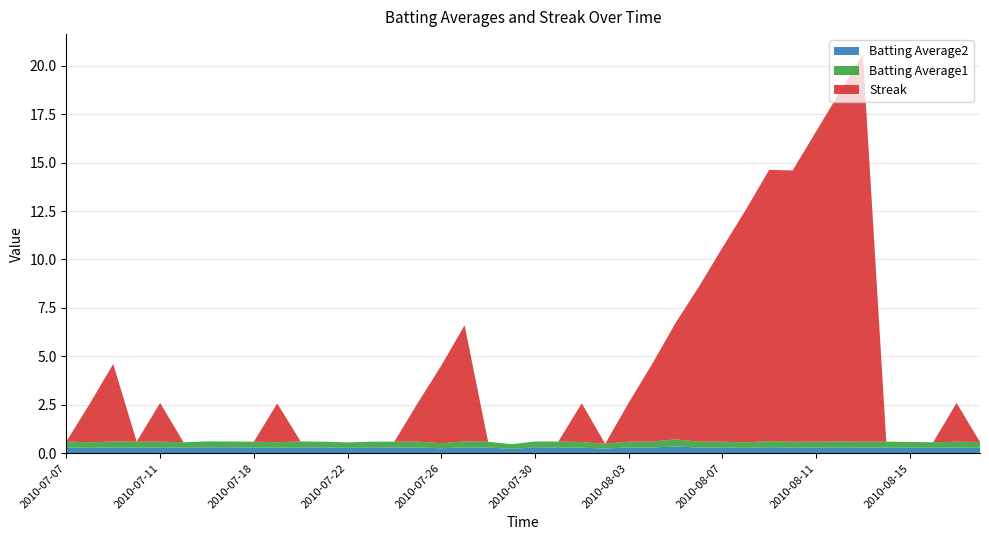

Reading right to left, list all the values displayed in this chart.

Batting Average1: 0.3	0.3	0.3	0.3	0.3	0.3	0.3	0.3	0.3	0.3	0.3	0.3	0.3	0.4	0.3	0.3	0.2	0.3	0.3	0.3	0.2	0.3	0.3	0.3	0.3	0.3	0.3	0.3	0.3	0.3	0.3	0.3	0.3	0.3	0.3	0.3	0.3	0.3	0.3	0.3
Batting Average2: 0.3	0.3	0.3	0.3	0.3	0.3	0.3	0.3	0.3	0.3	0.3	0.3	0.3	0.4	0.3	0.3	0.2	0.3	0.3	0.3	0.2	0.3	0.3	0.3	0.3	0.3	0.3	0.3	0.3	0.3	0.3	0.3	0.3	0.3	0.3	0.3	0.3	0.3	0.3	0.3
Streak: 0.0	2.0	0.0	0.0	0.0	20.0	18.0	16.0	14.0	14.0	12.0	10.0	8.0	6.0	4.0	2.0	0.0	2.0	0.0	0.0	0.0	0.0	6.0	4.0	2.0	0.0	0.0	0.0	0.0	0.0	2.0	0.0	0.0	0.0	0.0	2.0	0.0	4.0	2.0	0.0